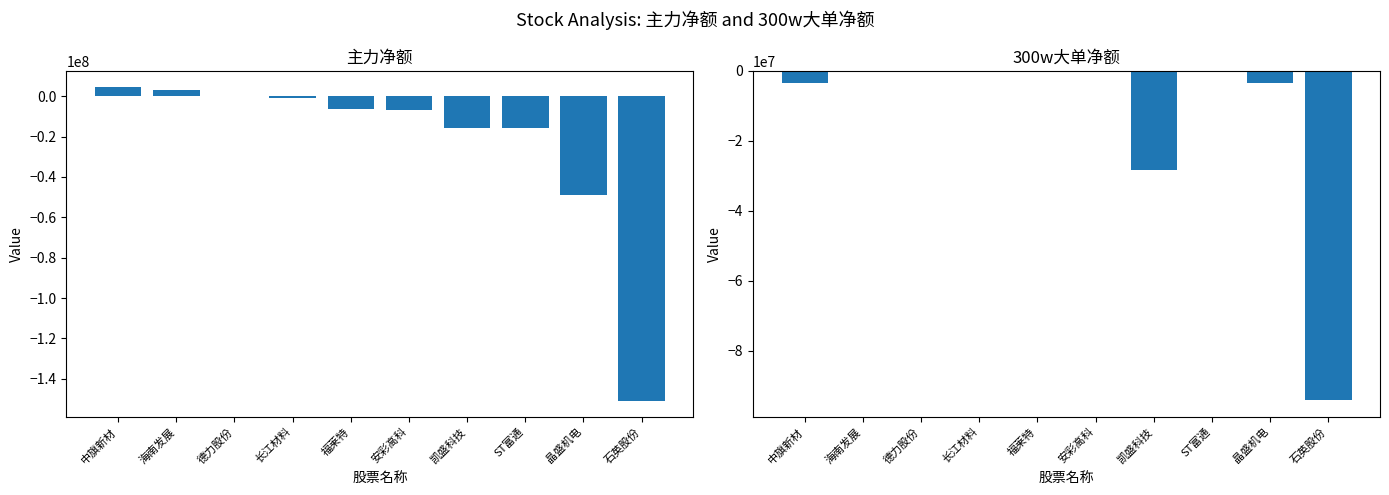

Rank the series by their maximum value, from highest to lowest.

主力净额, 300w大单净额